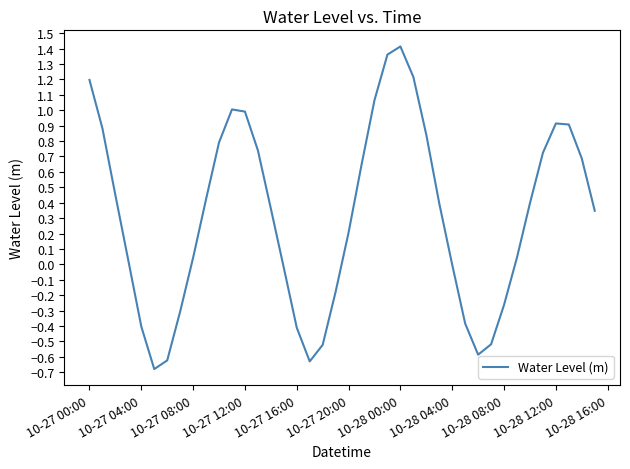

What is the smallest value displayed?

-0.7